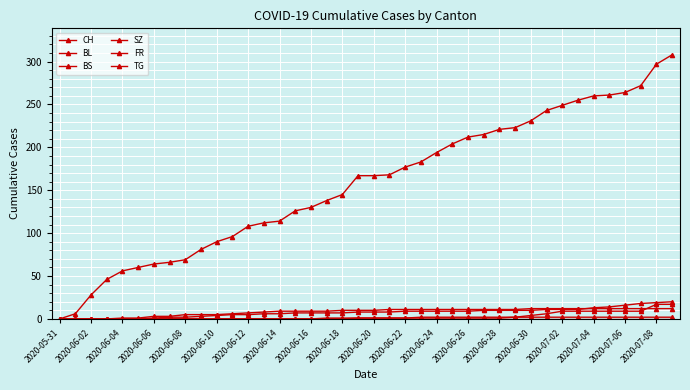

Reading right to left, transcribe all the data shown in this chart.

CH: 308	297	272	264	261	260	255	249	243	231	223	221	215	212	204	194	183	177	168	167	167	145	138	130	126	114	112	108	96	90	81	69	66	64	60	56	46	28	6	0
BL: 20	19	18	16	14	13	11	11	11	10	10	10	10	9	9	9	9	9	8	8	8	7	7	7	7	6	6	5	5	4	3	2	2	1	0	0	0	0	0	0
BS: 12	12	12	12	12	12	12	12	12	12	11	11	11	11	11	11	11	11	11	10	10	10	9	9	9	9	8	7	6	5	5	5	3	3	1	1	0	0	0	0
SZ: 17	17	9	9	9	9	9	9	6	4	2	1	1	1	1	1	1	1	1	1	1	0	0	0	0	0	0	0	0	0	0	0	0	0	0	0	0	0	0	0
FR: 2	2	2	2	2	2	2	2	2	2	2	2	2	2	2	2	2	1	1	1	1	1	1	0	0	0	0	0	0	0	0	0	0	0	0	0	0	0	0	0
TG: 0	0	0	0	0	0	0	0	0	0	0	0	0	0	0	0	0	0	0	0	0	0	0	0	0	0	0	0	0	0	0	0	0	0	0	0	0	0	0	0